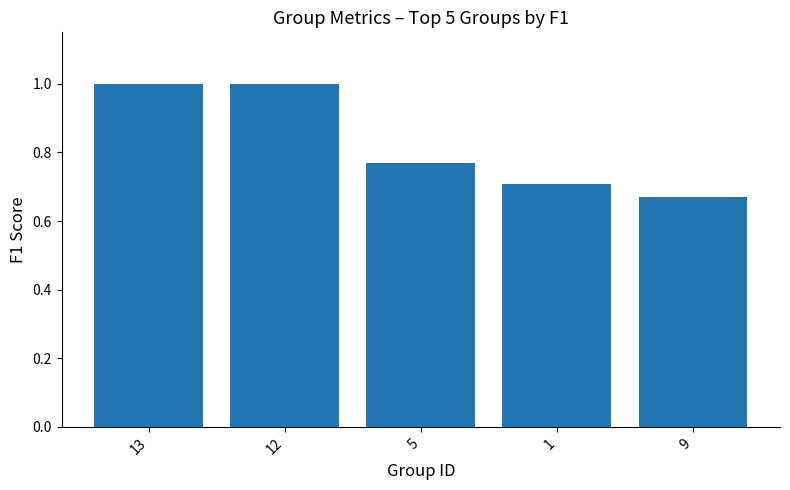

Count the number of data series in this chart.

1